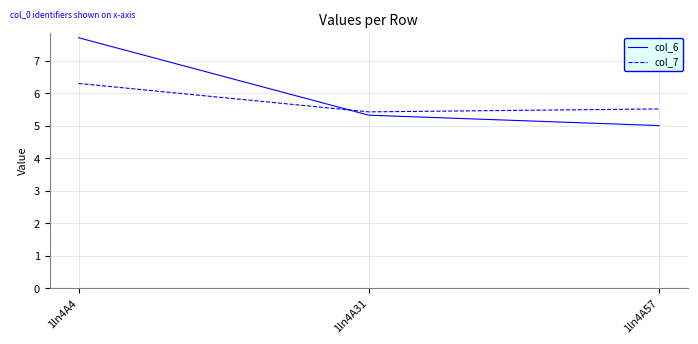

What is the approximate value of col_6 at 1ln4A57?

5.0